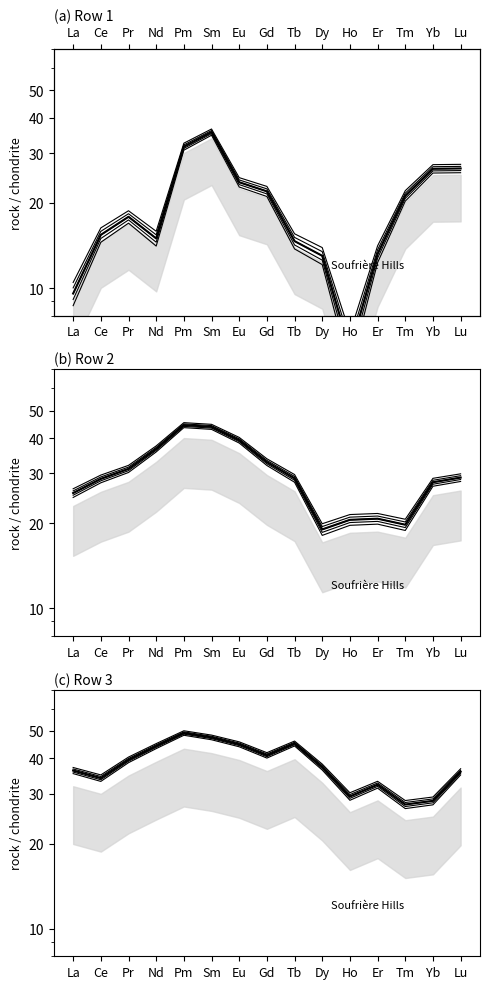

Rank the categories by value from lowest to highest.

Tm, Yb, Ho, Er, Ce, Lu, La, Dy, Pr, Gd, Nd, Eu, Tb, Sm, Pm